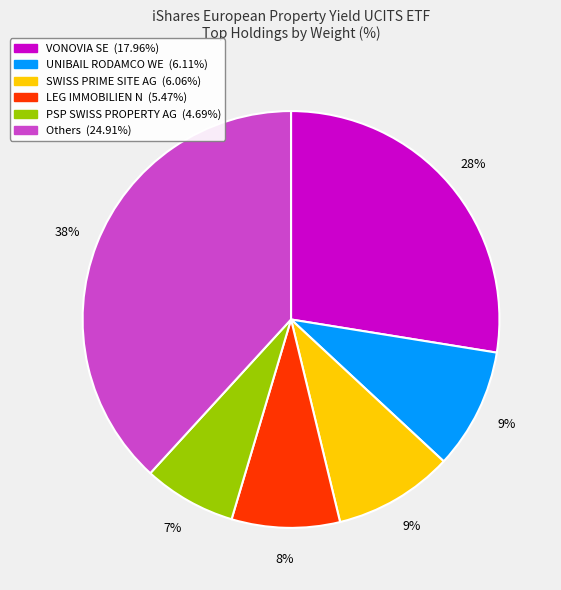

Is there a majority slice in this chart?

No